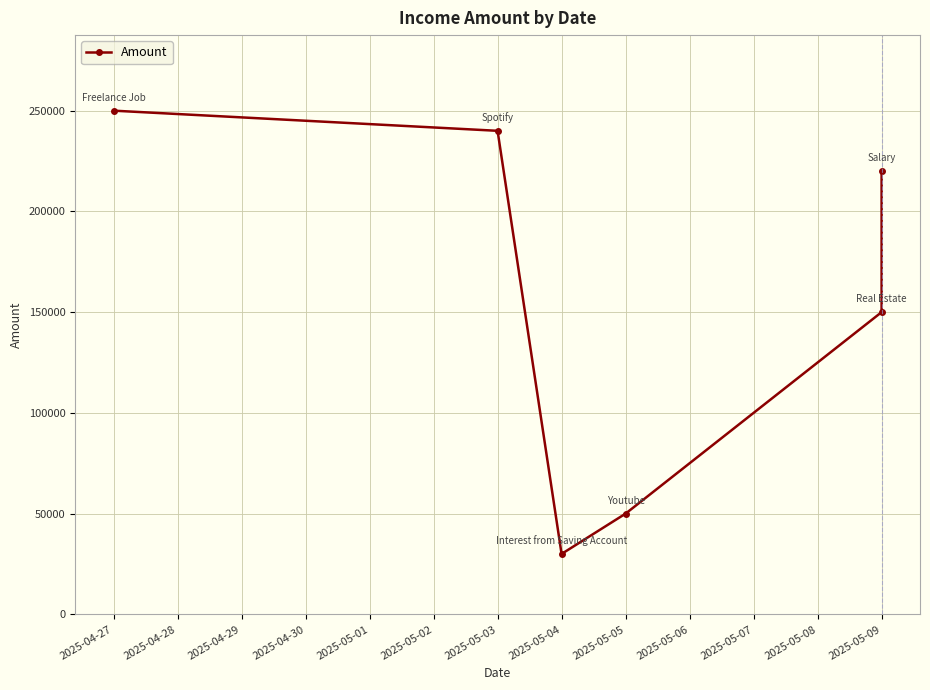

What is the label of the 6th point from the right?

2025-04-27